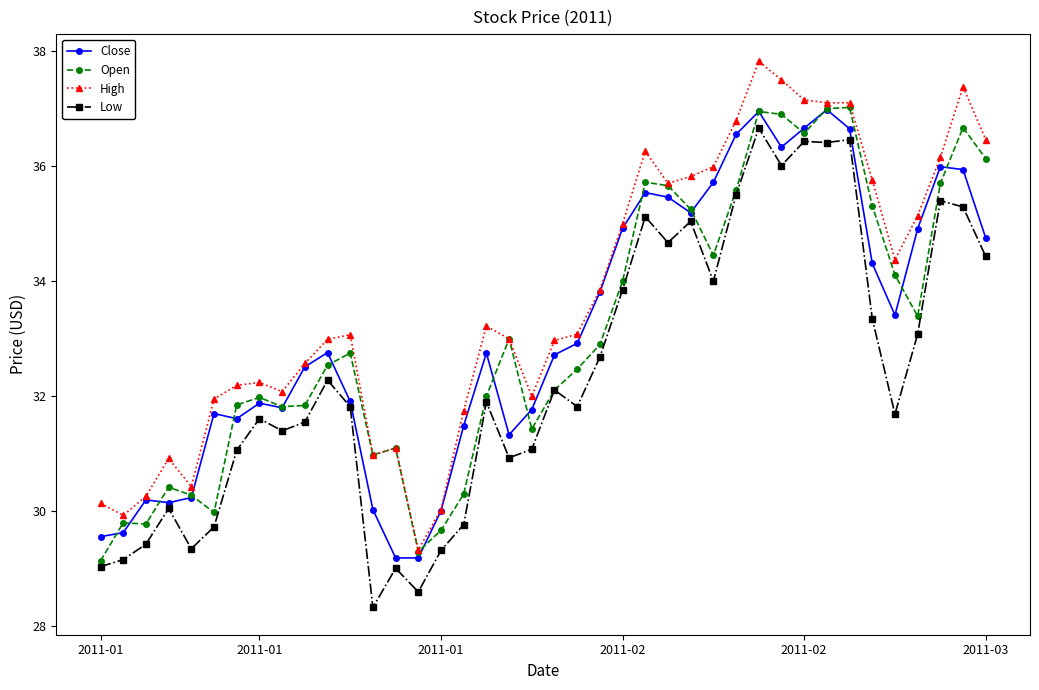

At how many categories does at least one series exceed 28?

40